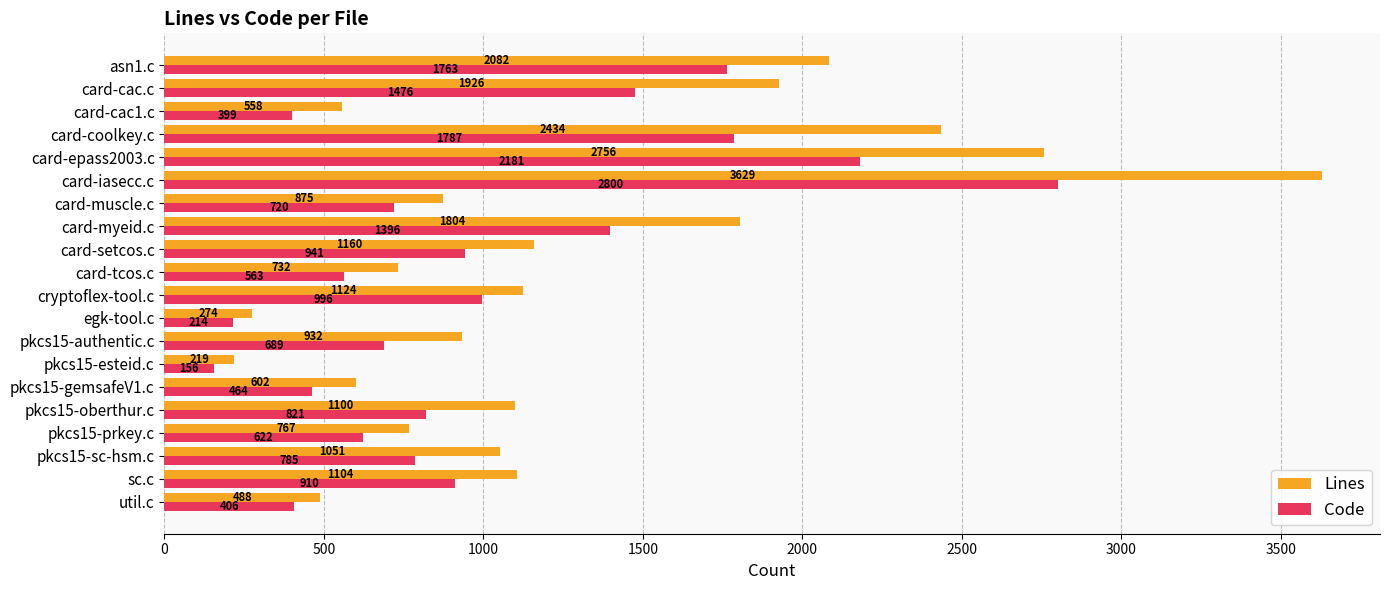

True or false: Code has a value of 875 at card-tcos.c.

False